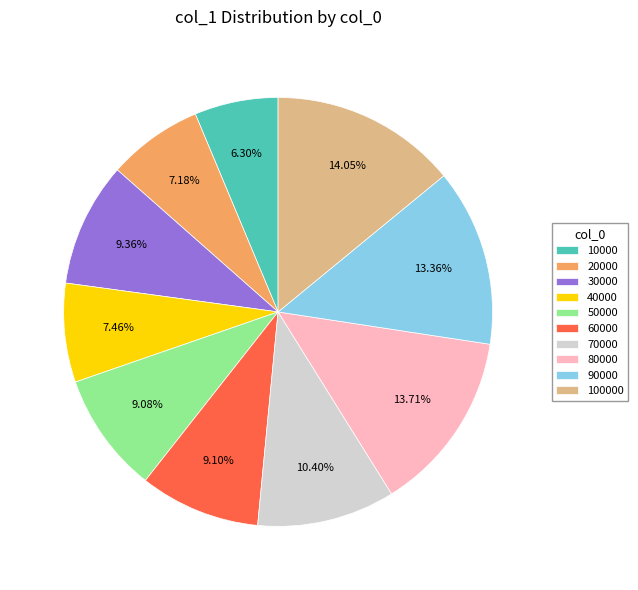

Which has a higher value, 50000 or 10000?

50000